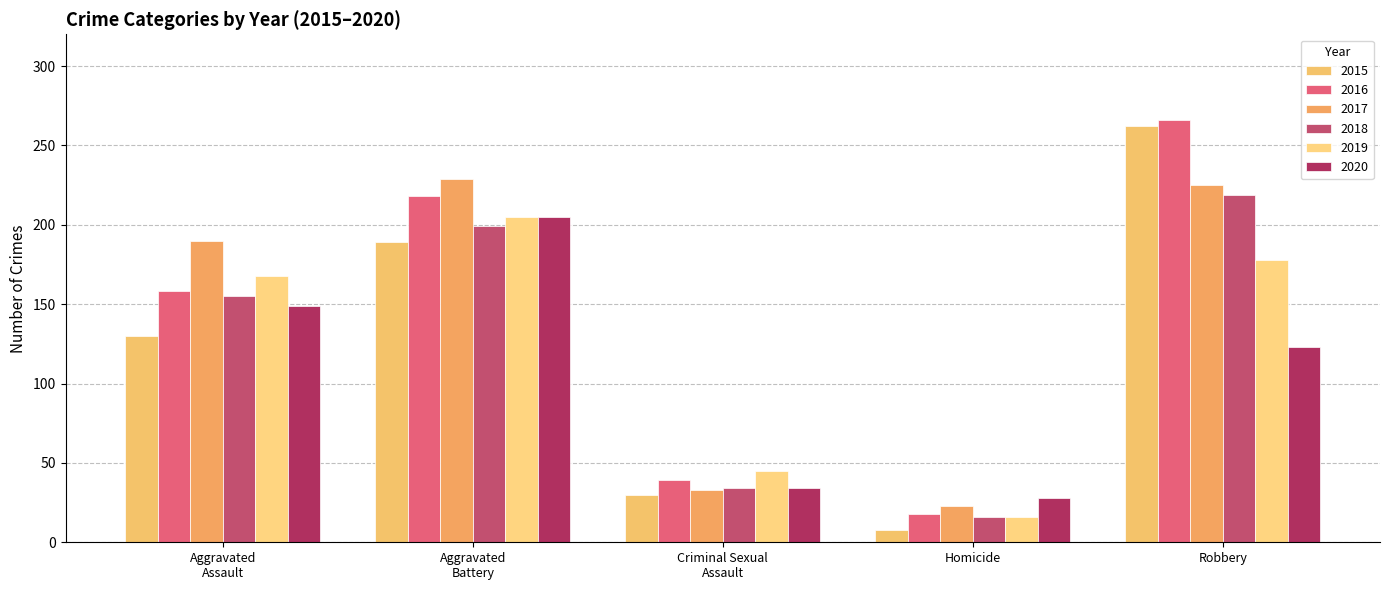

Which series has the largest total across all categories?

2017